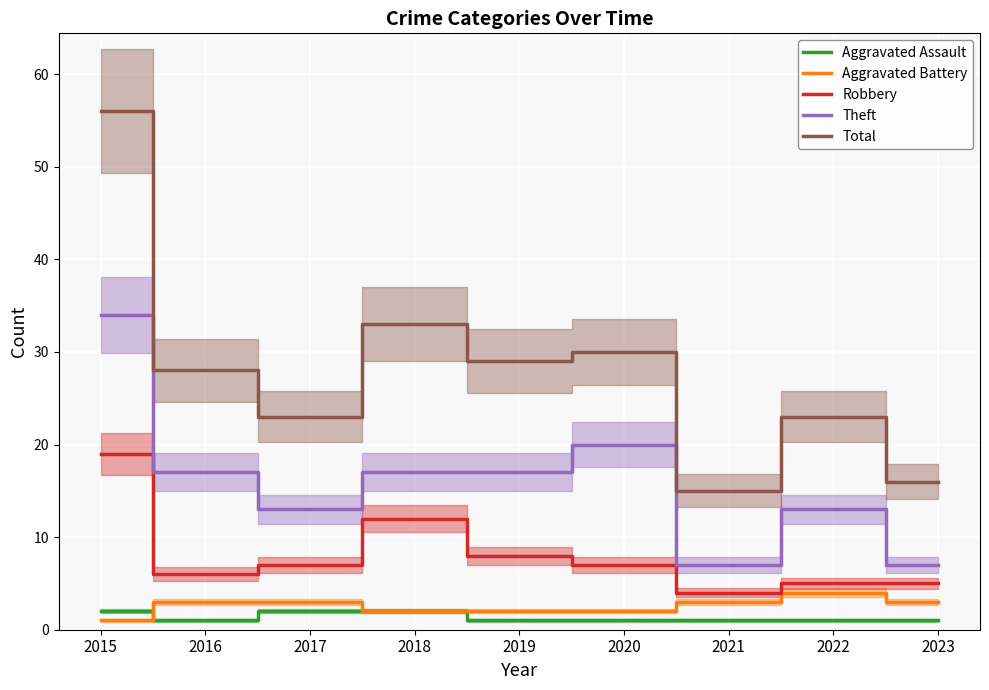

What is the value of the Aggravated Assault point at the 9th from the left?

1